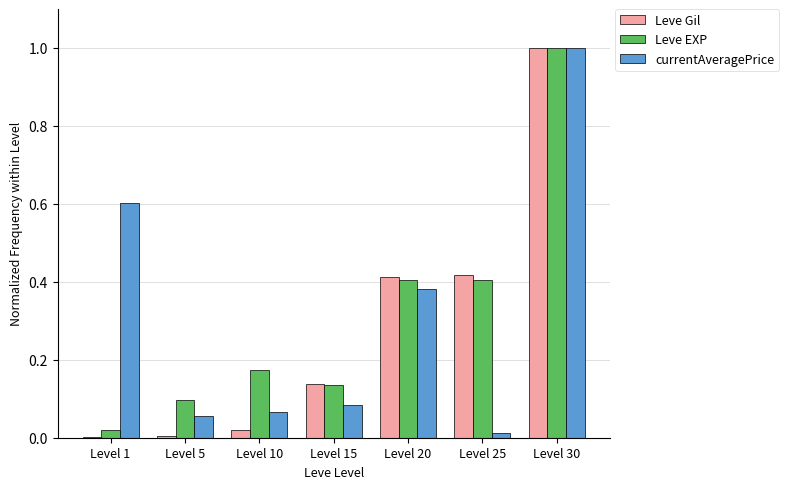

What is the total value across all series at Level 30?

3.0